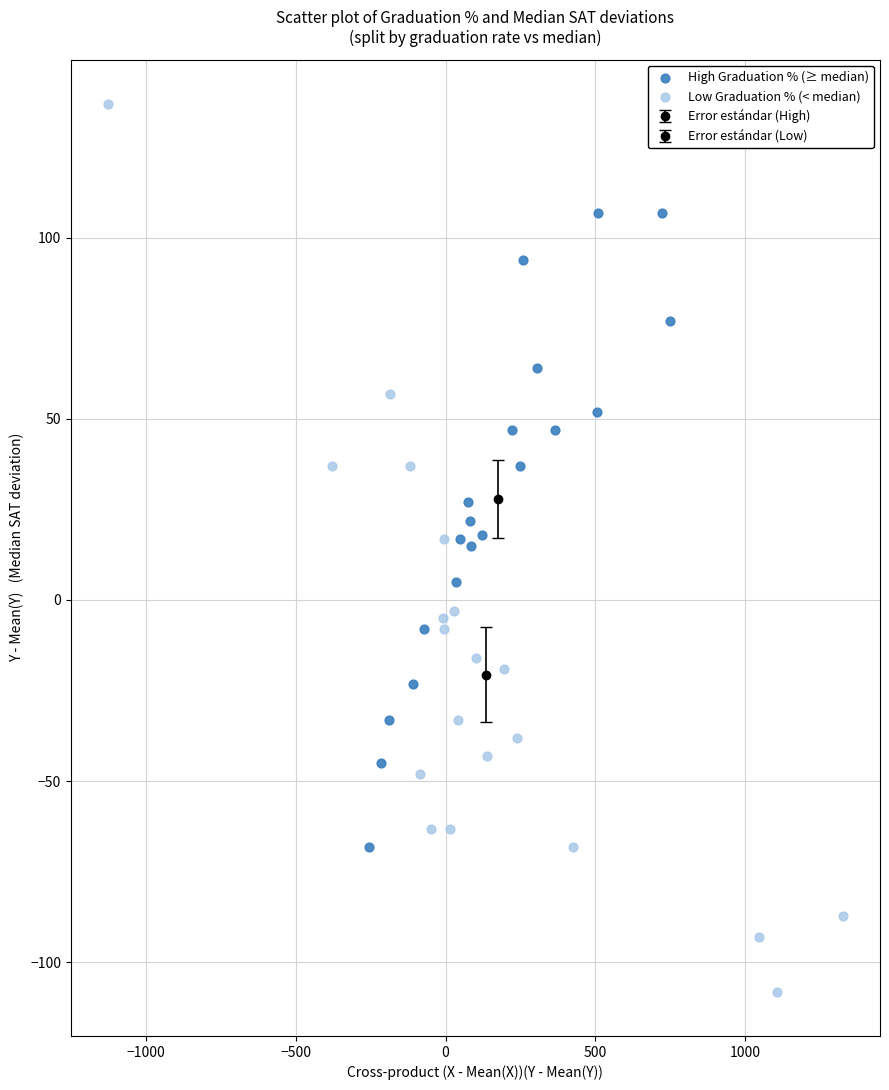

Which series contains the highest Y value?

Low Graduation % (< median)